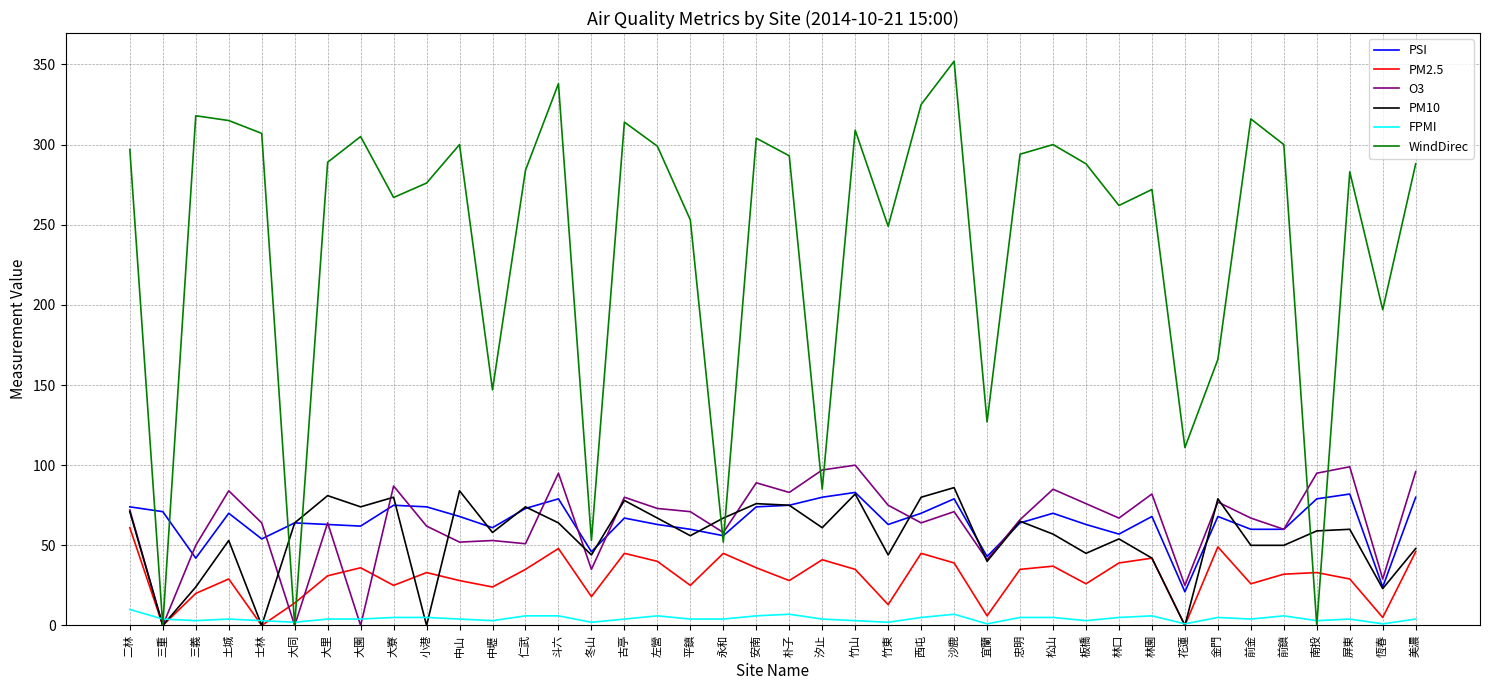

Which series has the largest total across all categories?

WindDirec